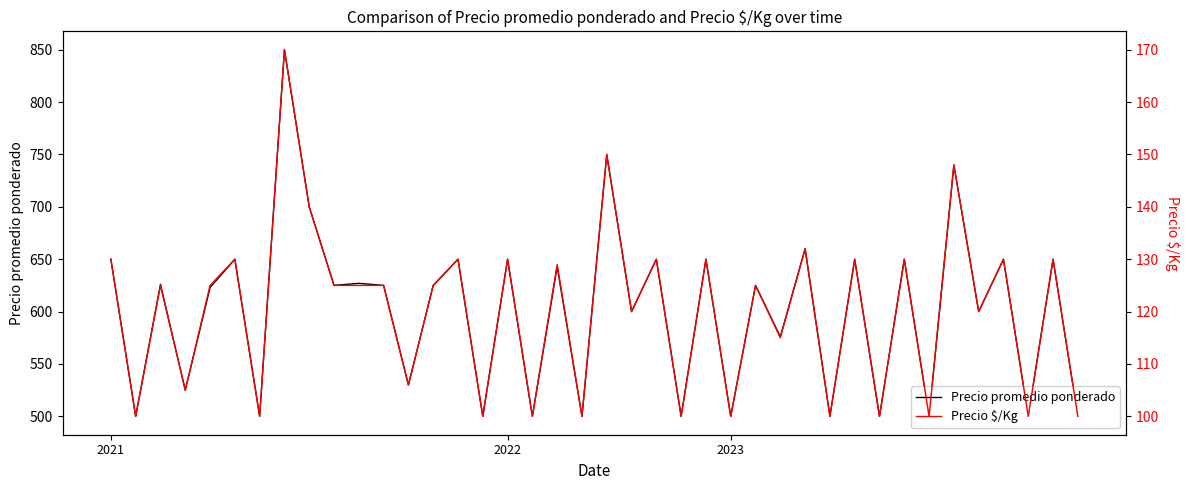

What is the difference between the second highest and second lowest values in the Precio promedio ponderado series?

250